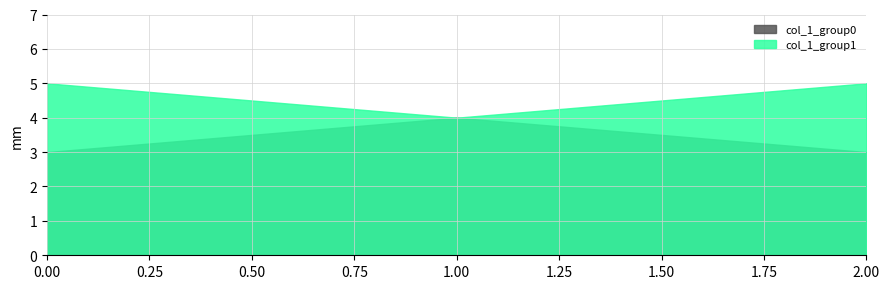

List the labels in order of col_1_group1 value, smallest first.

1, 0, 2